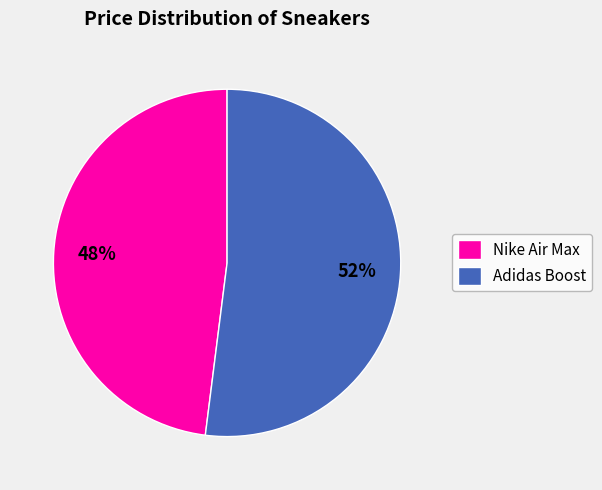

Do Nike Air Max and Adidas Boost together represent more than half of the pie?

Yes